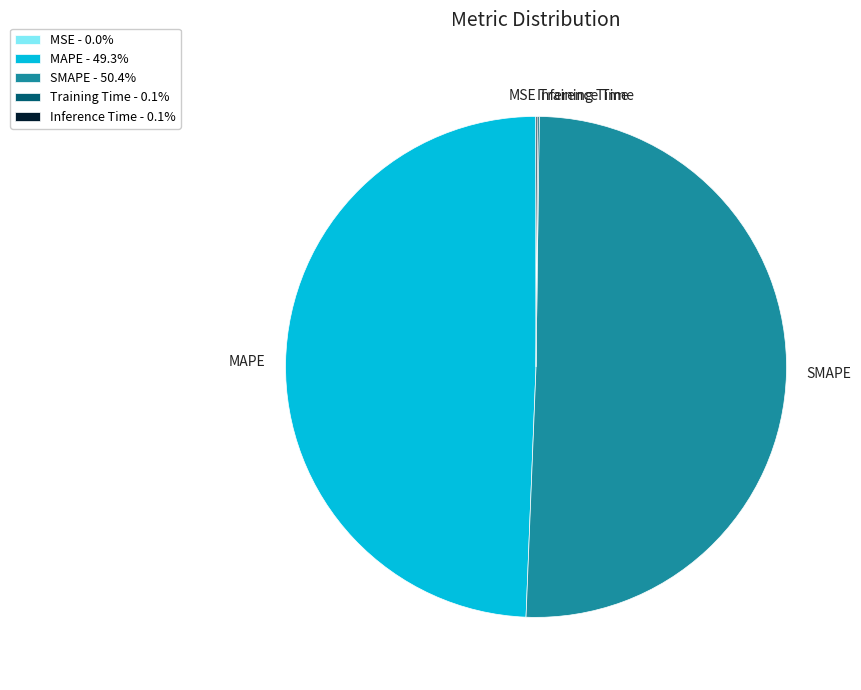

Is there a majority slice in this chart?

Yes